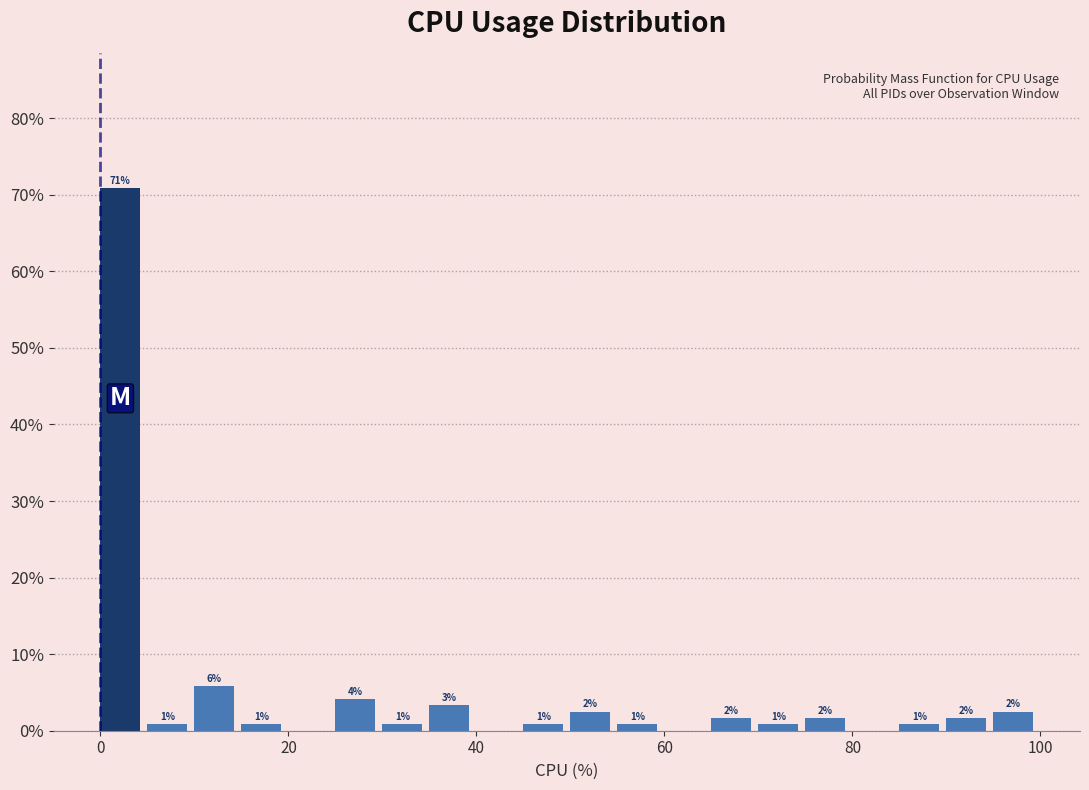

Read against the x-axis, roughly where is the centre of the tallest bar?

2